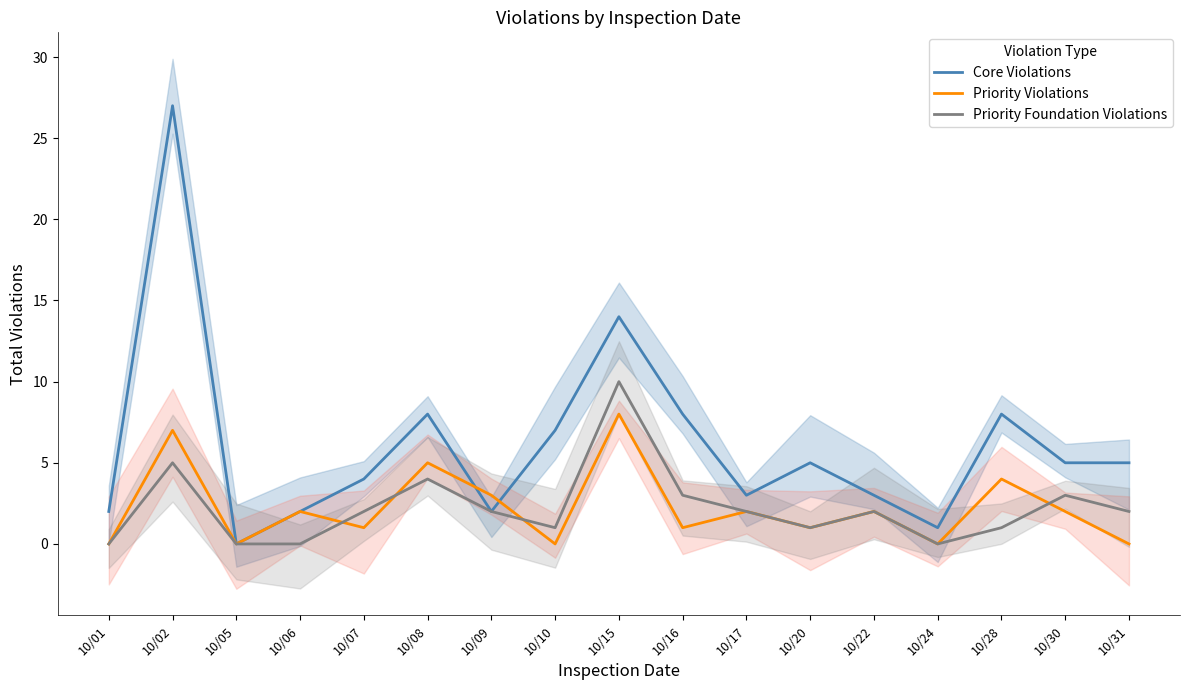

How many categories are shown in the chart?

17